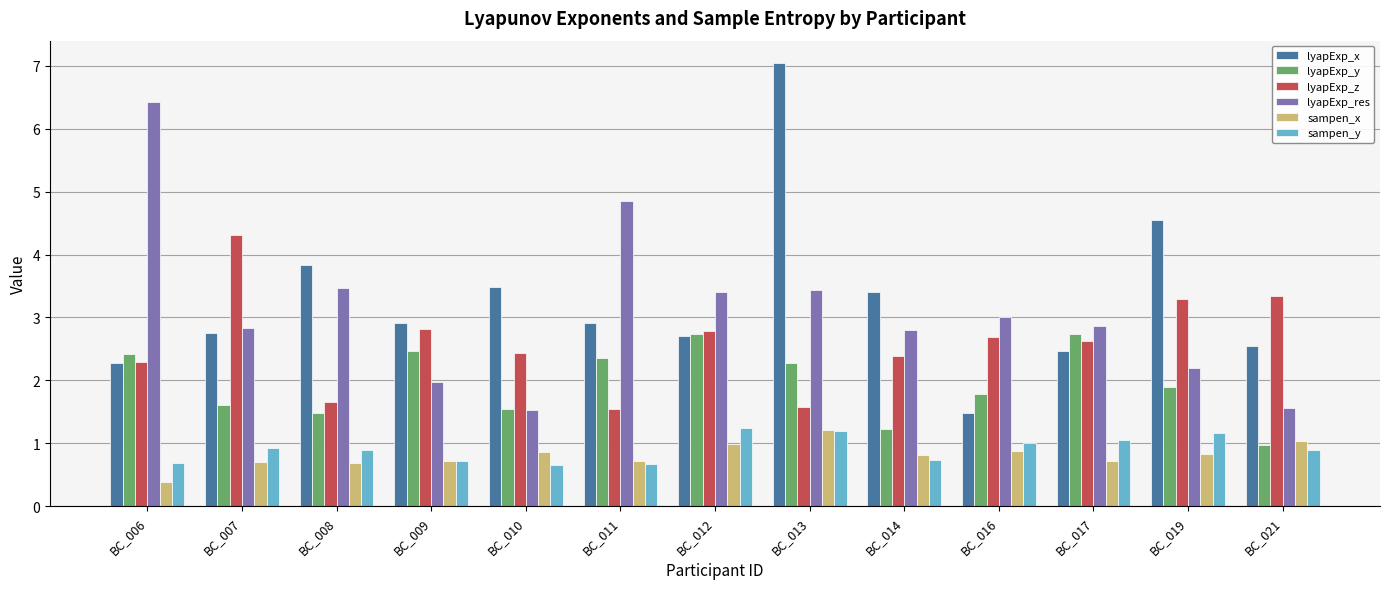

True or false: lyapExp_z has a value of 2.8 at BC_012.

True